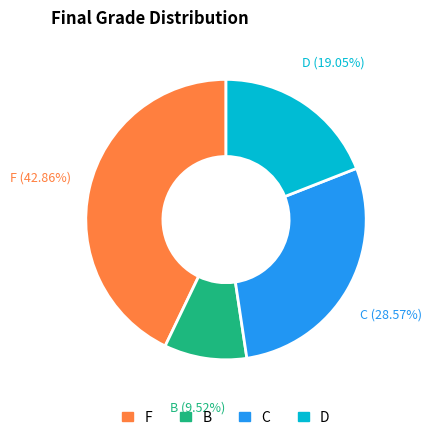

Which slice is the largest?

F